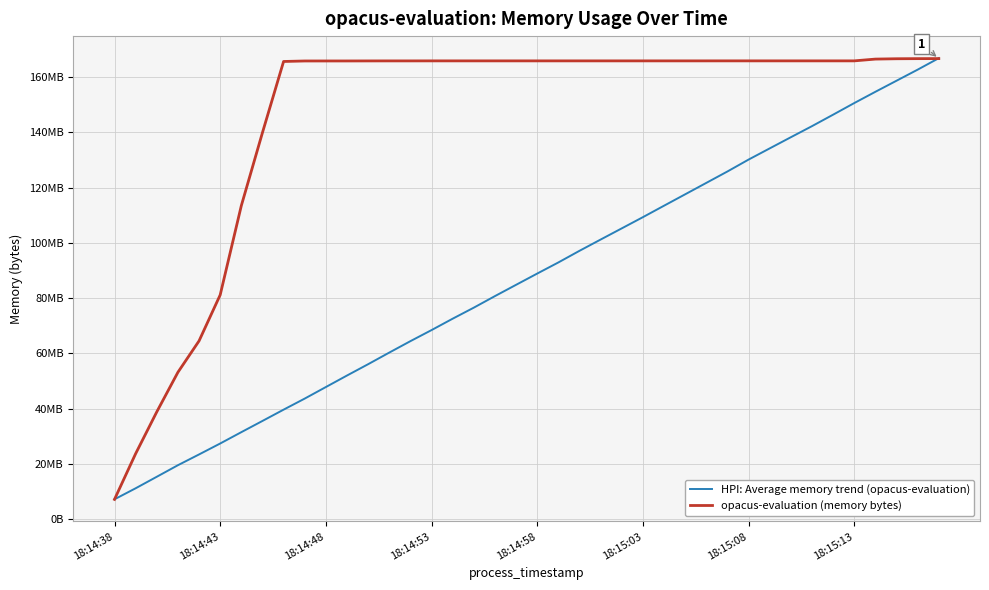

Does the chart have visible grid lines?

Yes